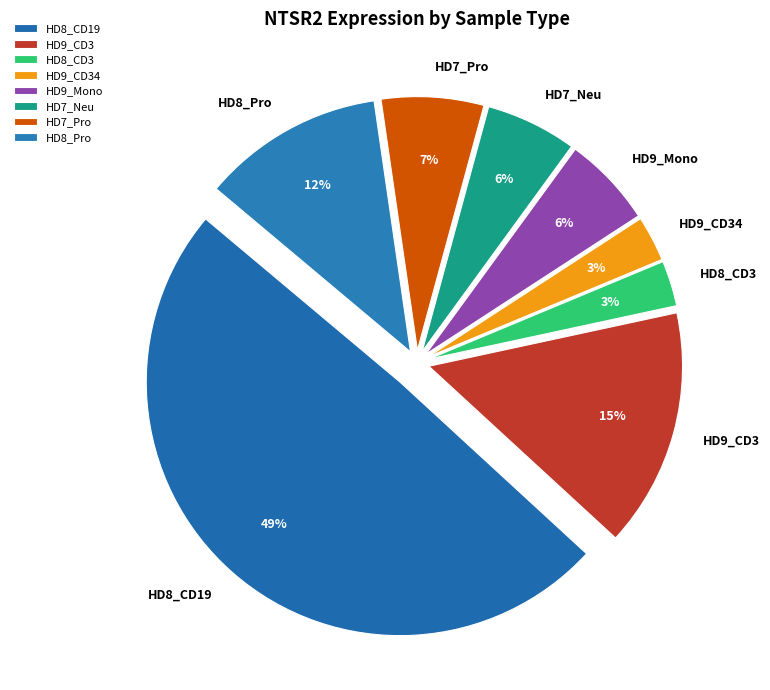

Count the number of slices in the pie.

8